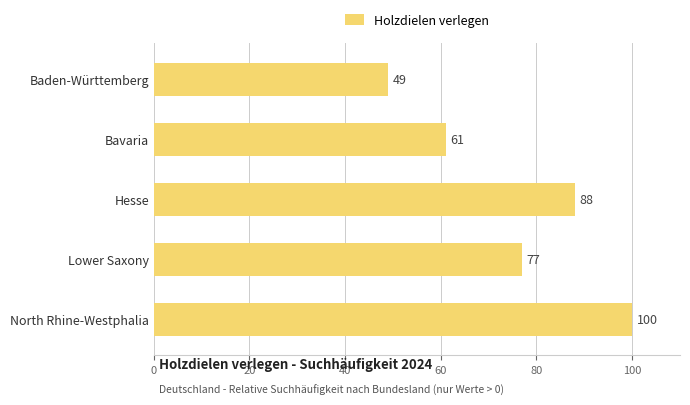

Rank the categories by value from highest to lowest.

North Rhine-Westphalia, Hesse, Lower Saxony, Bavaria, Baden-Württemberg